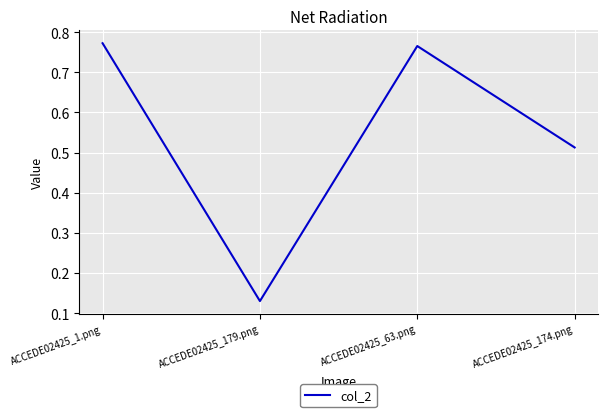

True or false: the data has more than 0 interior local peaks.

True